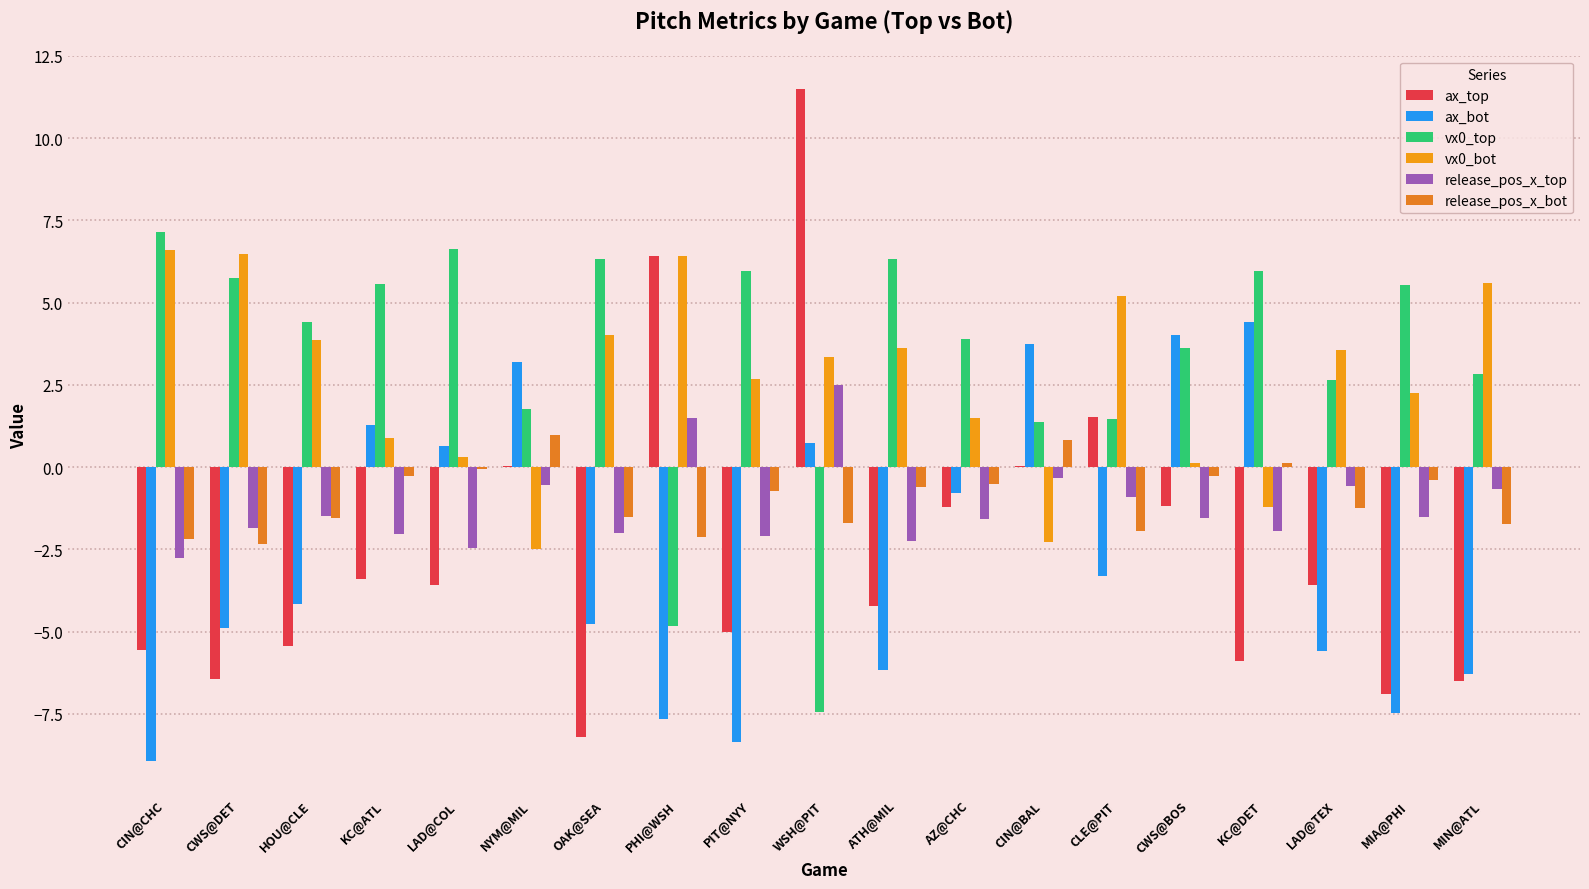

How many groups of bars are there?

19